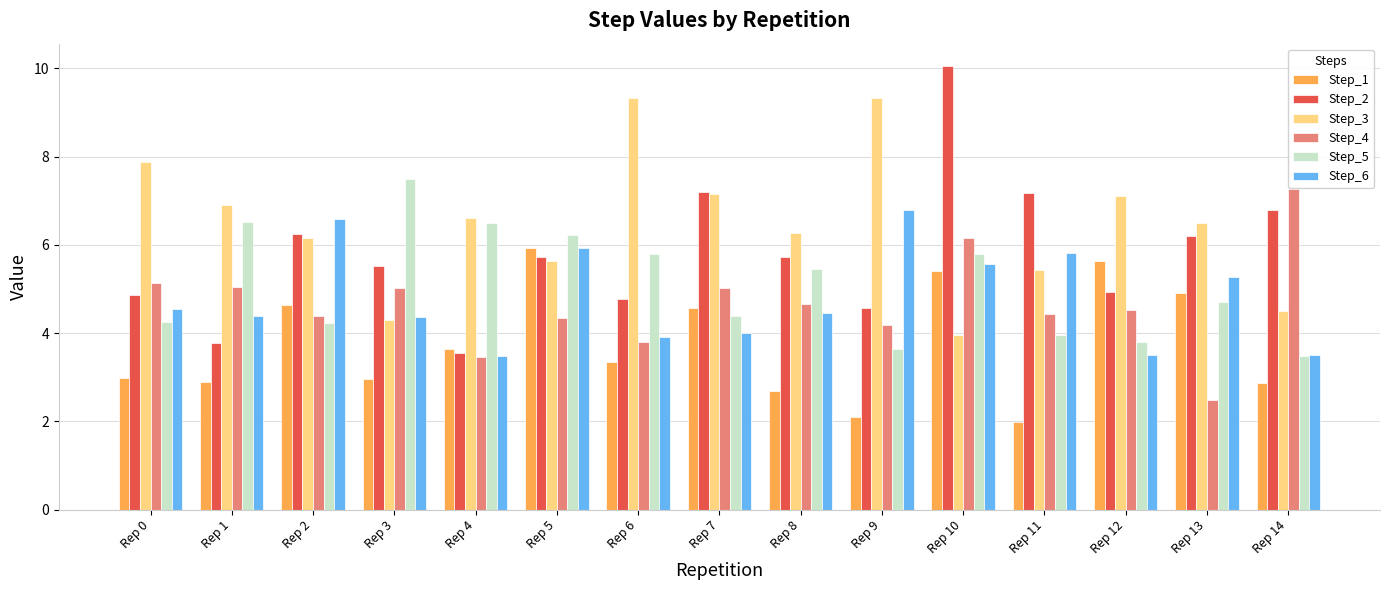

What is the smallest value displayed?

2.0